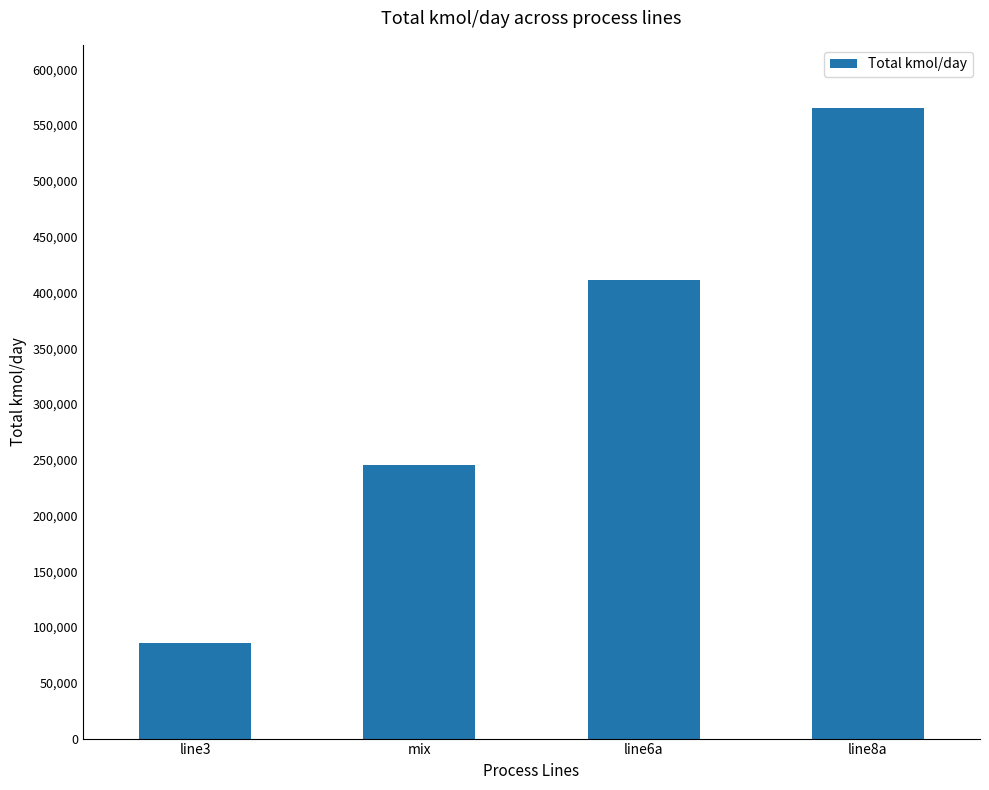

How many distinct data groups are displayed?

1